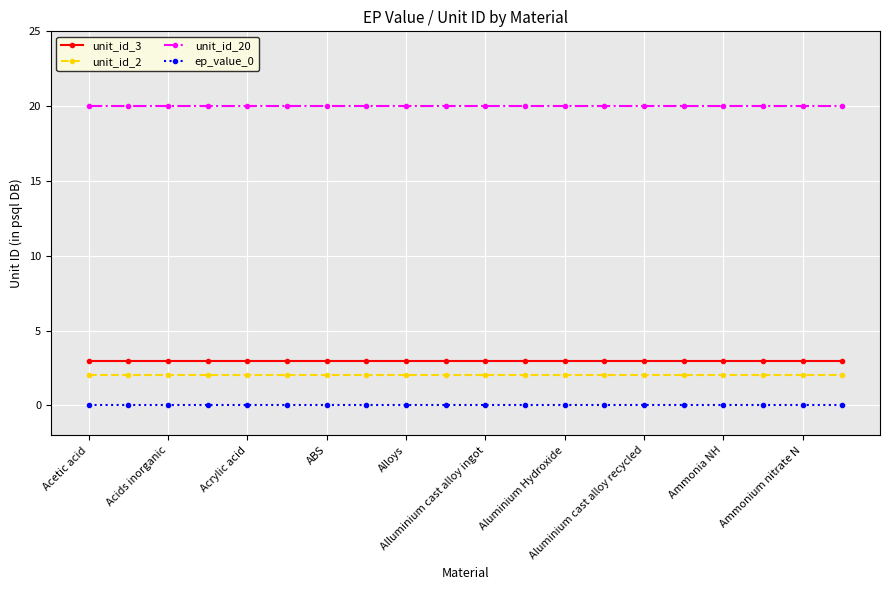

At how many categories does at least one series exceed 9?

20